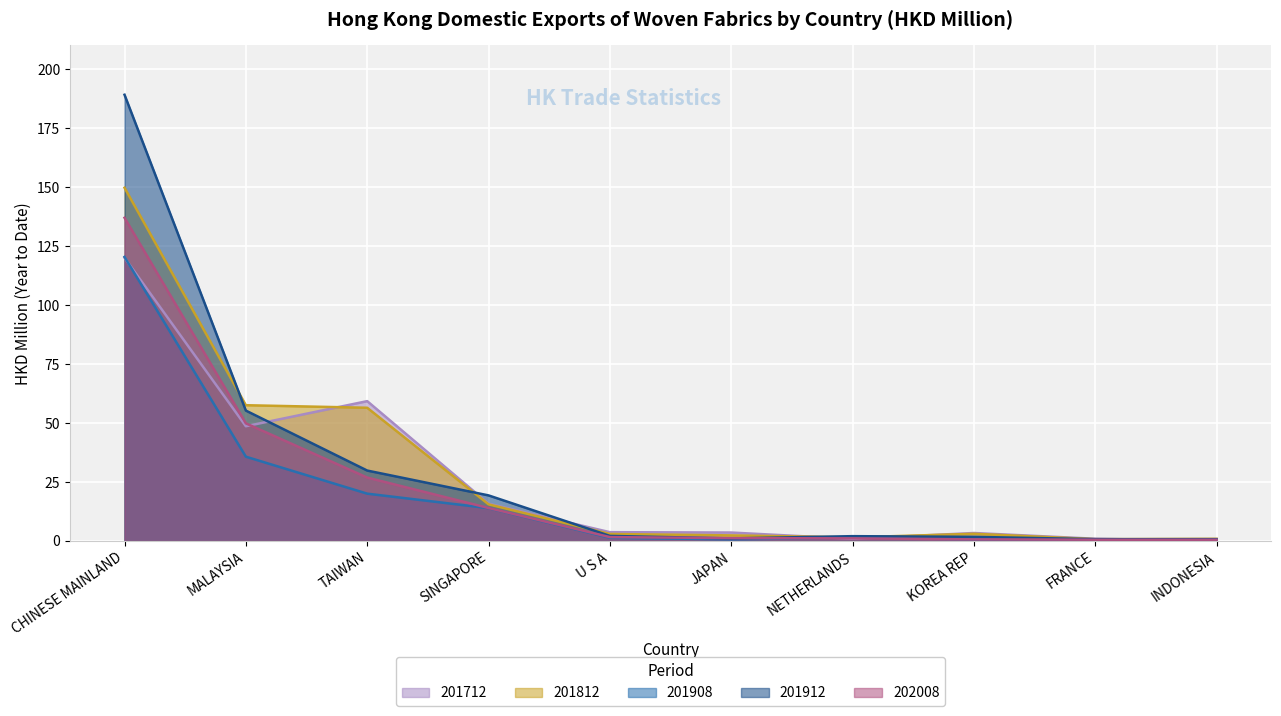

What is the difference between the highest and lowest values at JAPAN?

2.9